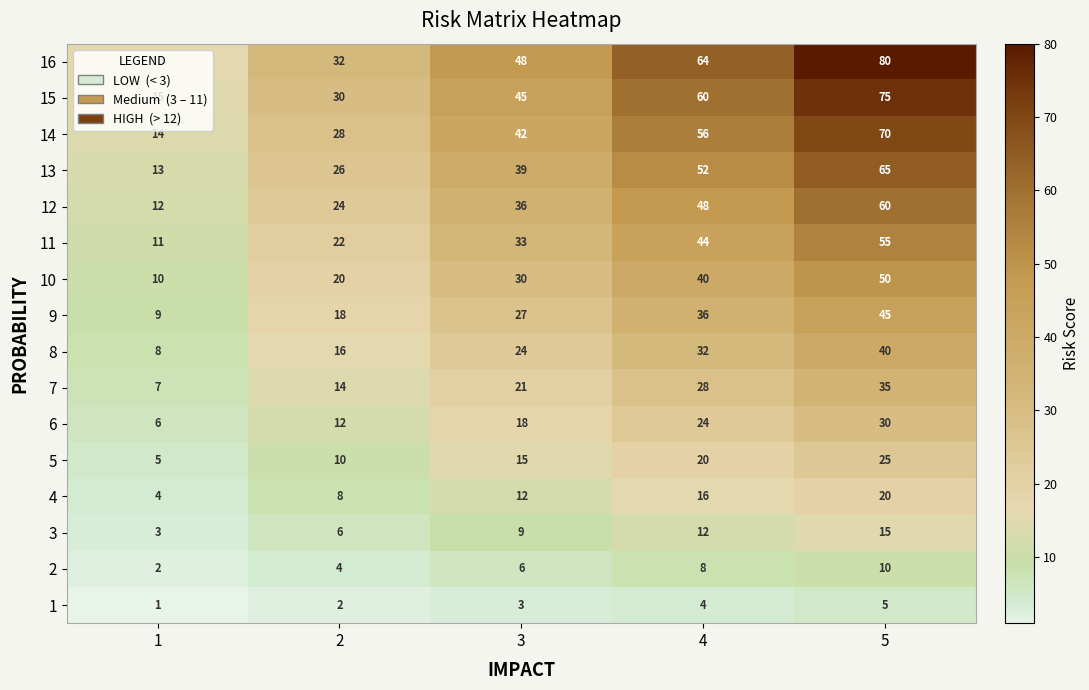

How many distinct data groups are displayed?

16